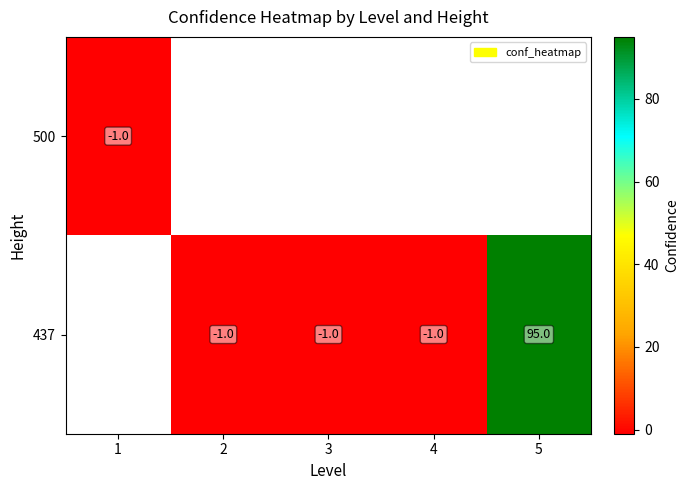

How many distinct data groups are displayed?

2